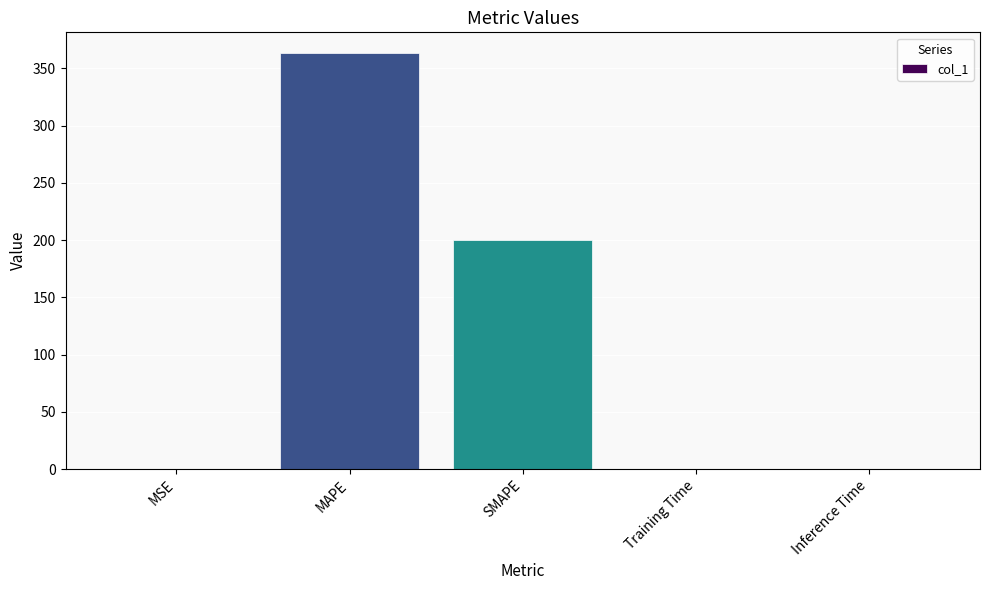

The chart shows a value of 363.2 at MAPE. True or false?

True